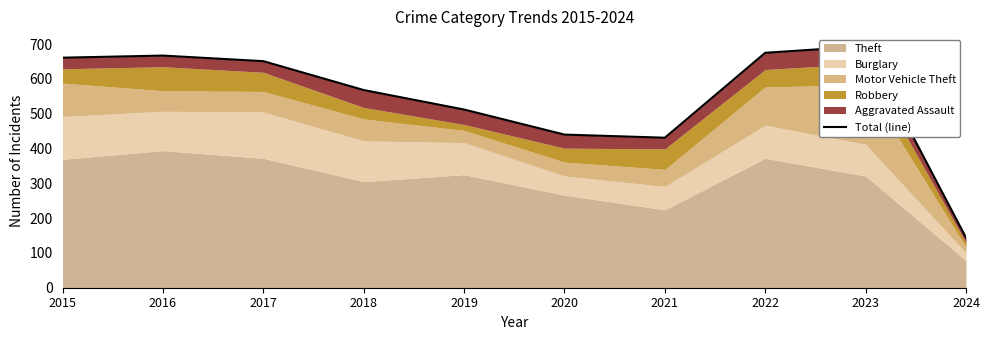

Between 2022 and 2019, which is larger?

2022